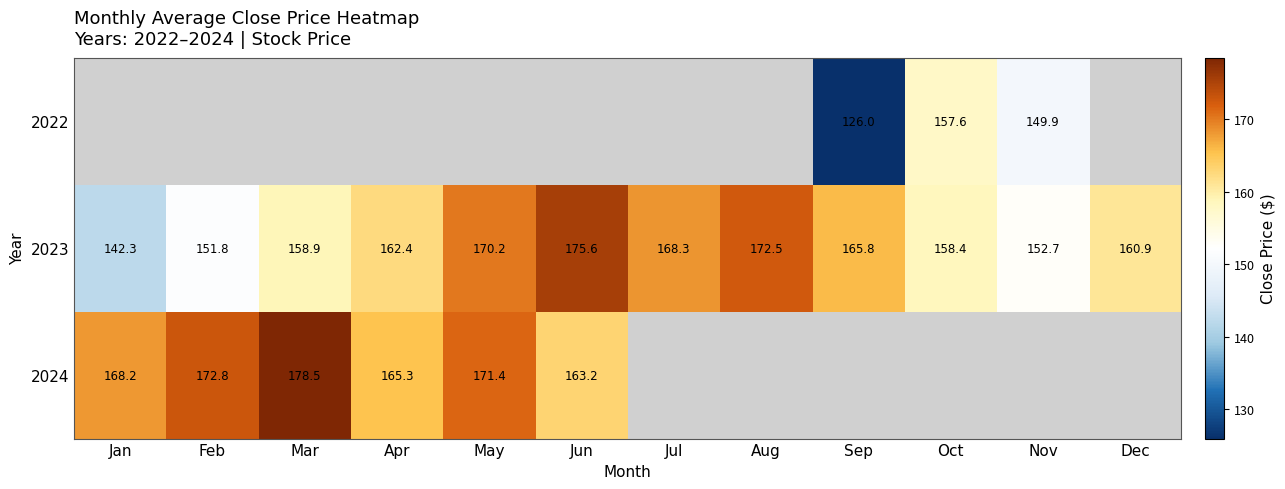

List the labels in order of 2023 value, smallest first.

Jan, Feb, Nov, Oct, Mar, Dec, Apr, Sep, Jul, May, Aug, Jun